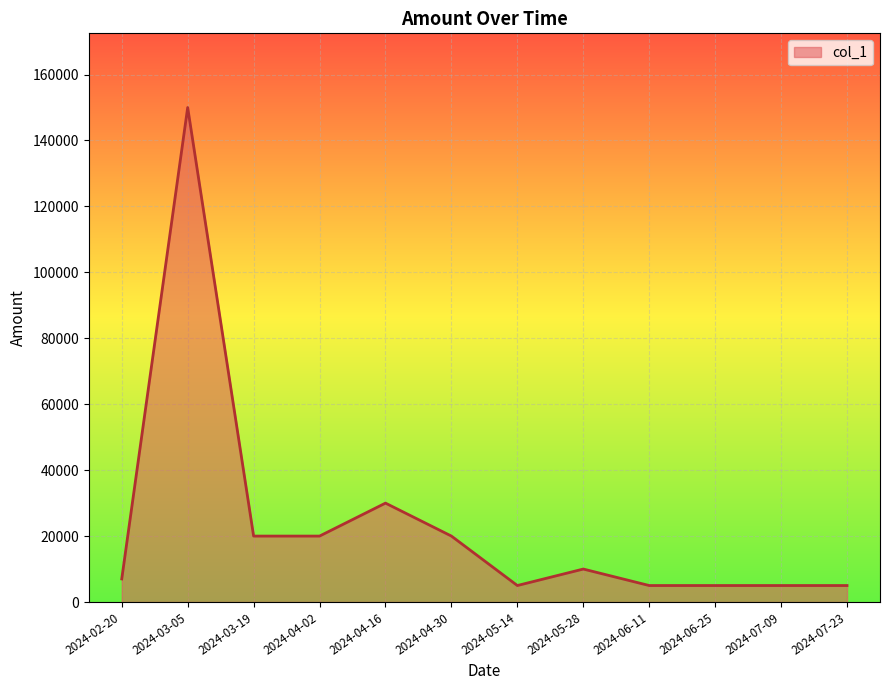

Reading left to right, extract all data points from this chart.

7000	150000	20000	20000	30000	20000	5000	10000	5000	5000	5000	5000